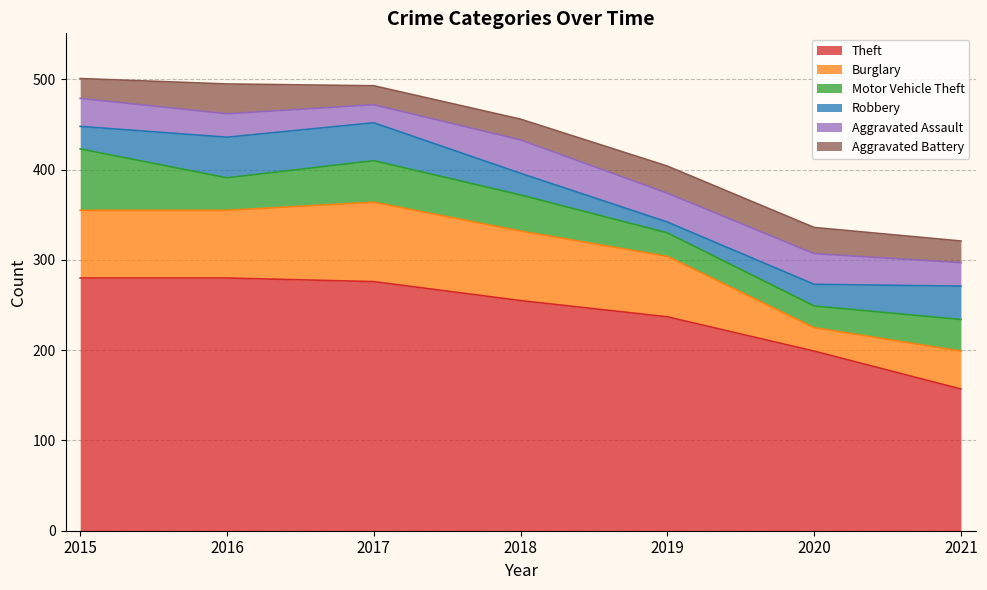

Is it true that Theft equals 199 at 2020?

True